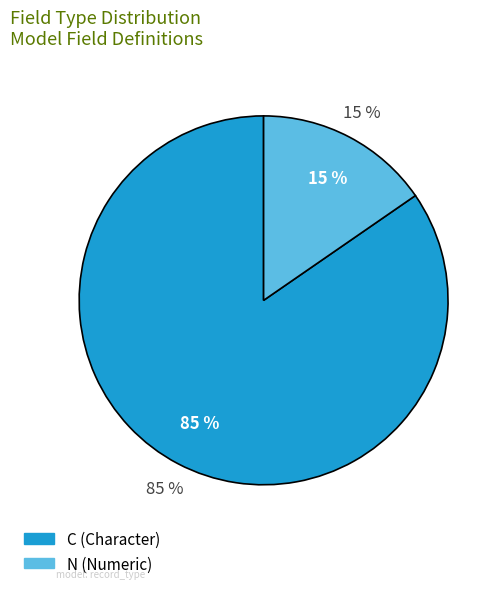

Does any single category account for the majority?

Yes